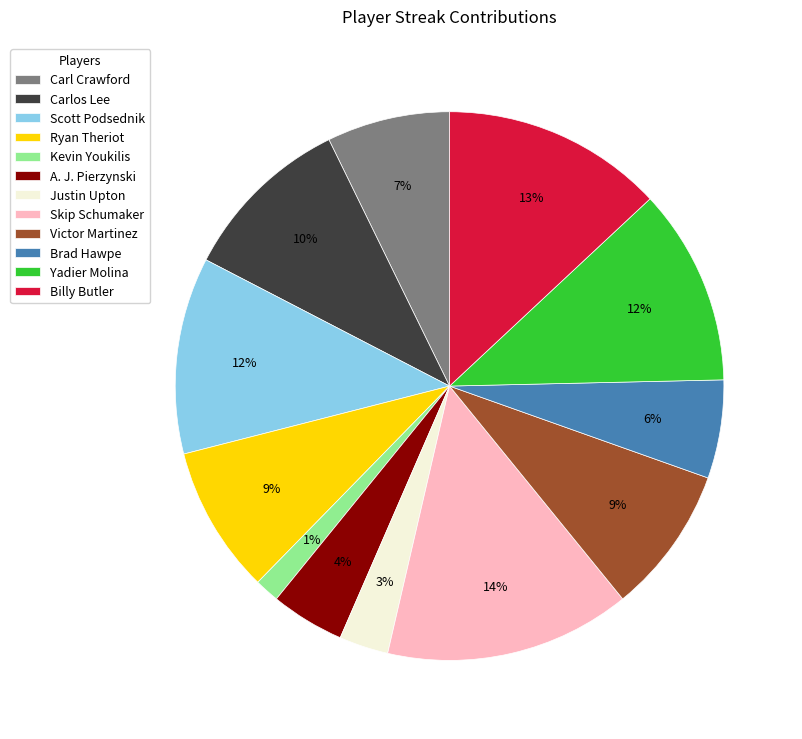

To the nearest percent, what is the difference between the largest and smallest slice percentages?

13%